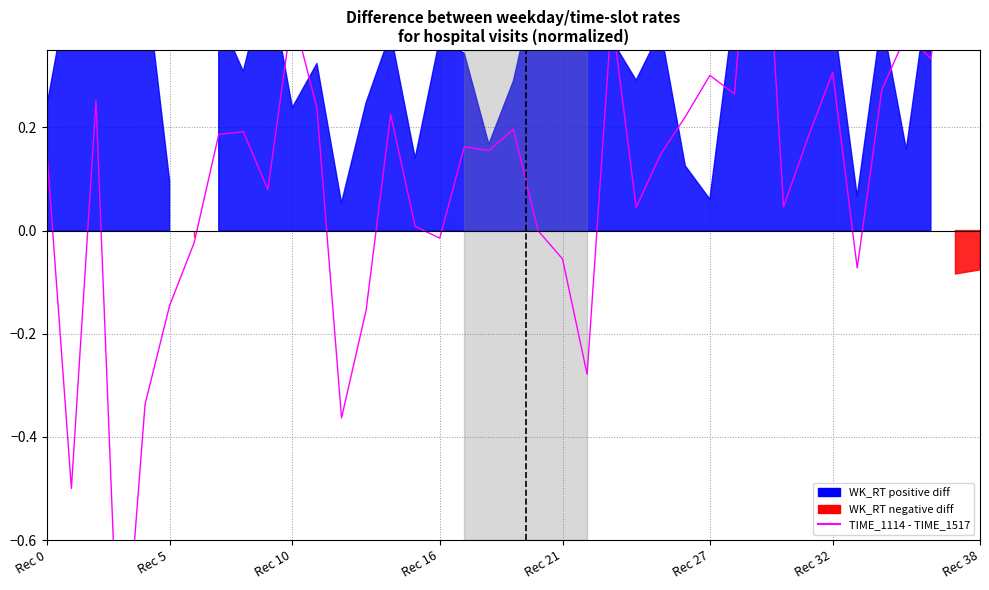

Reading left to right, transcribe all the data shown in this chart.

0.2	-0.5	0.3	-1.0	-0.3	-0.1	-0.0	0.2	0.2	0.1	0.4	0.2	-0.4	-0.2	0.2	0.0	-0.0	0.2	0.2	0.2	0.0	-0.1	-0.3	0.4	0.0	0.1	0.2	0.3	0.3	0.8	0.0	0.2	0.3	-0.1	0.3	0.4	0.3	0.7	0.4